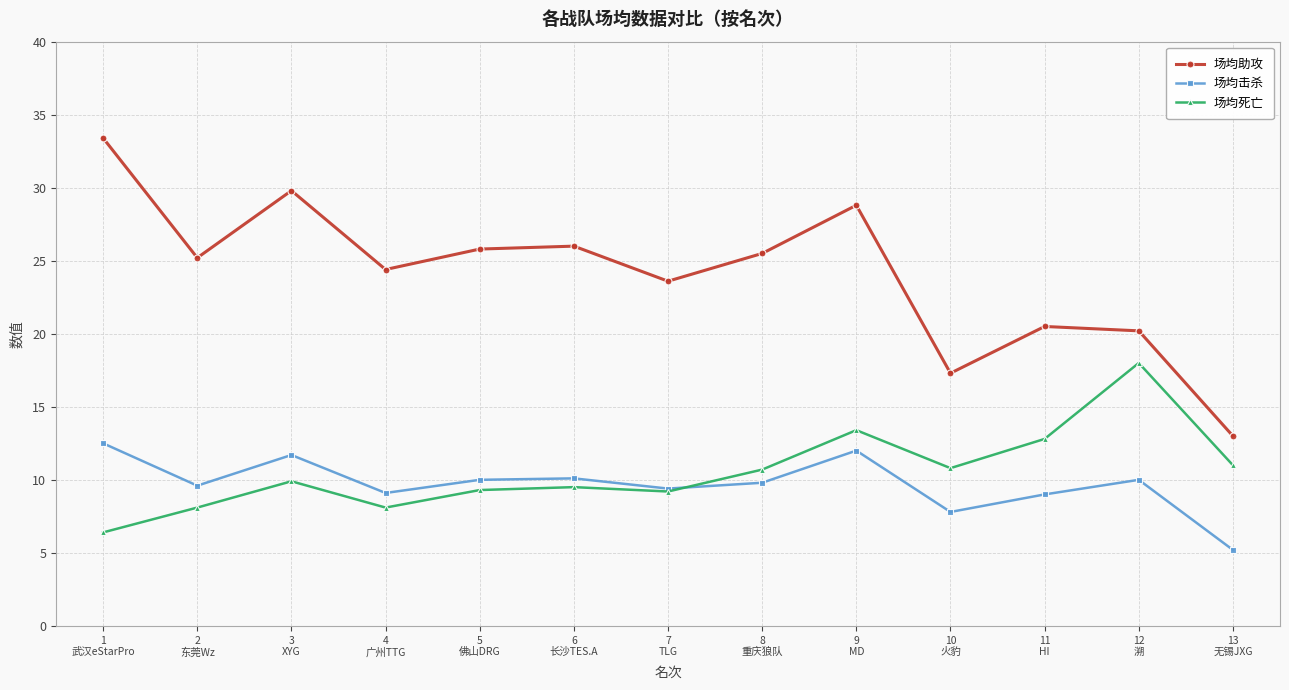

What is the minimum value shown in the chart?

5.2